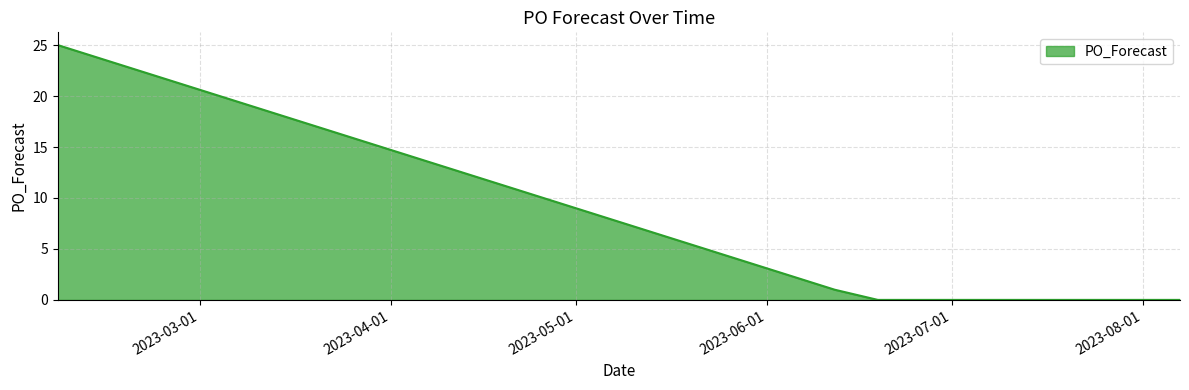

What is the maximum value shown in the chart?

25